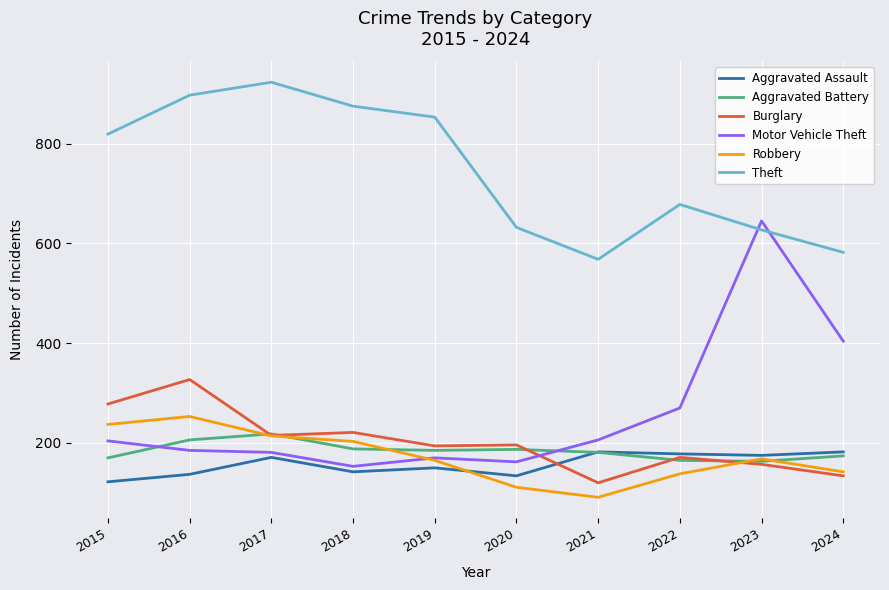

Which series has the largest total across all categories?

Theft